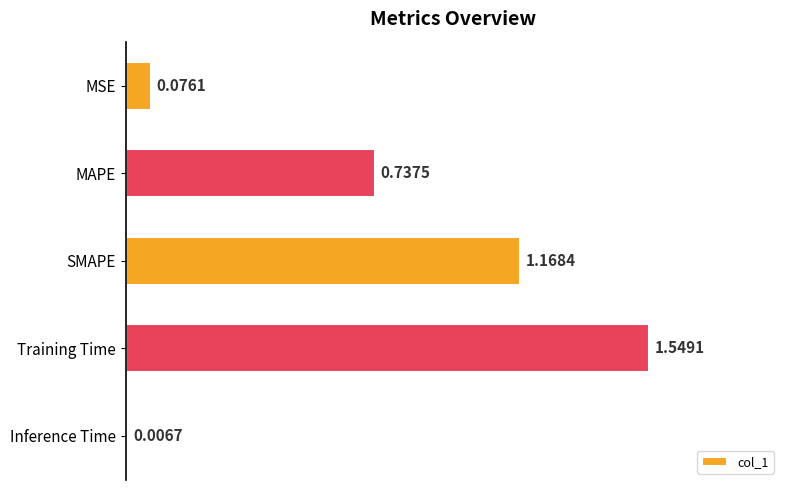

What is the label of the 5th bar from the top?

Inference Time